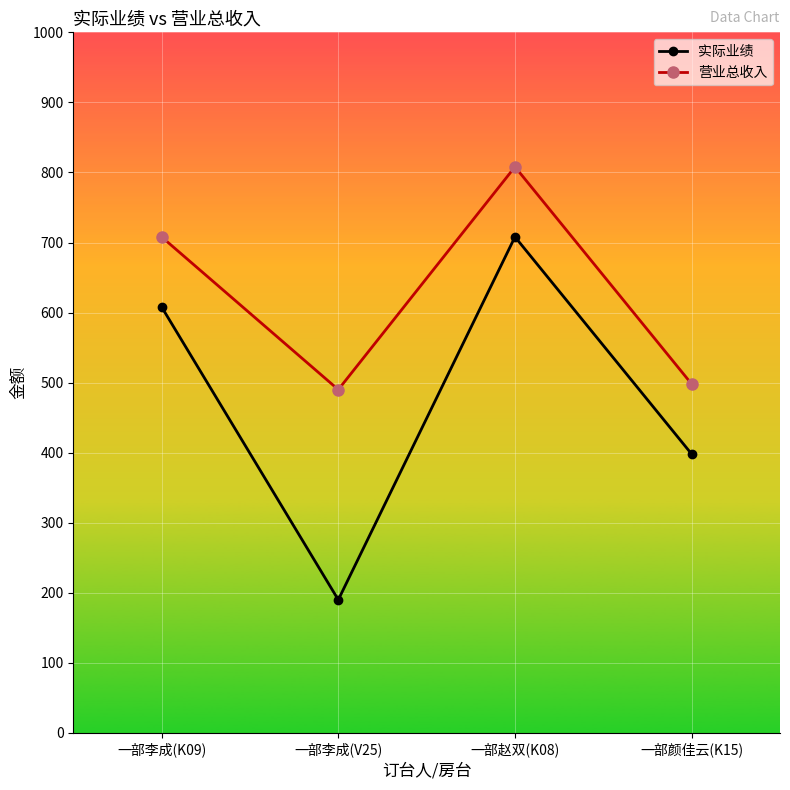

Which series has the widest spread of values?

实际业绩